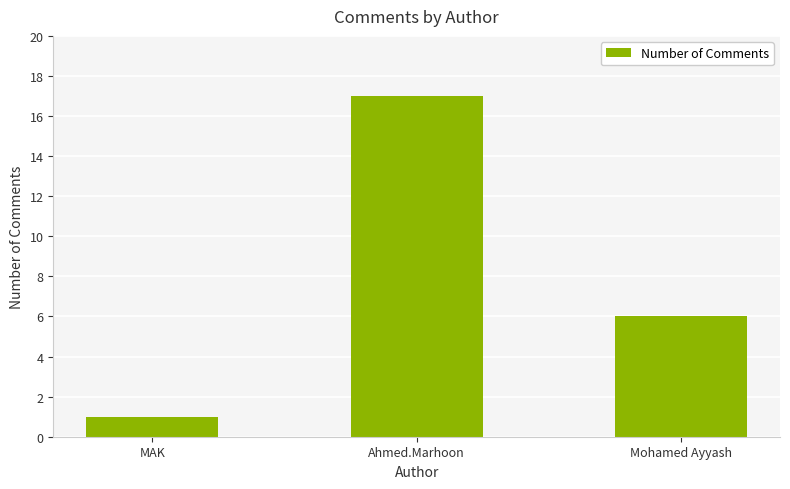

List the labels in order of value, largest first.

Ahmed.Marhoon, Mohamed Ayyash, MAK